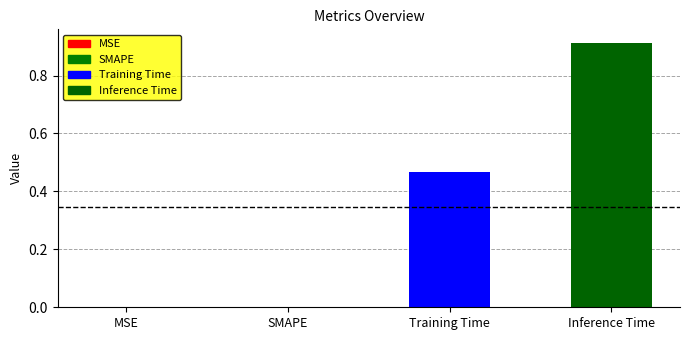

What is the sum of all values?

1.4